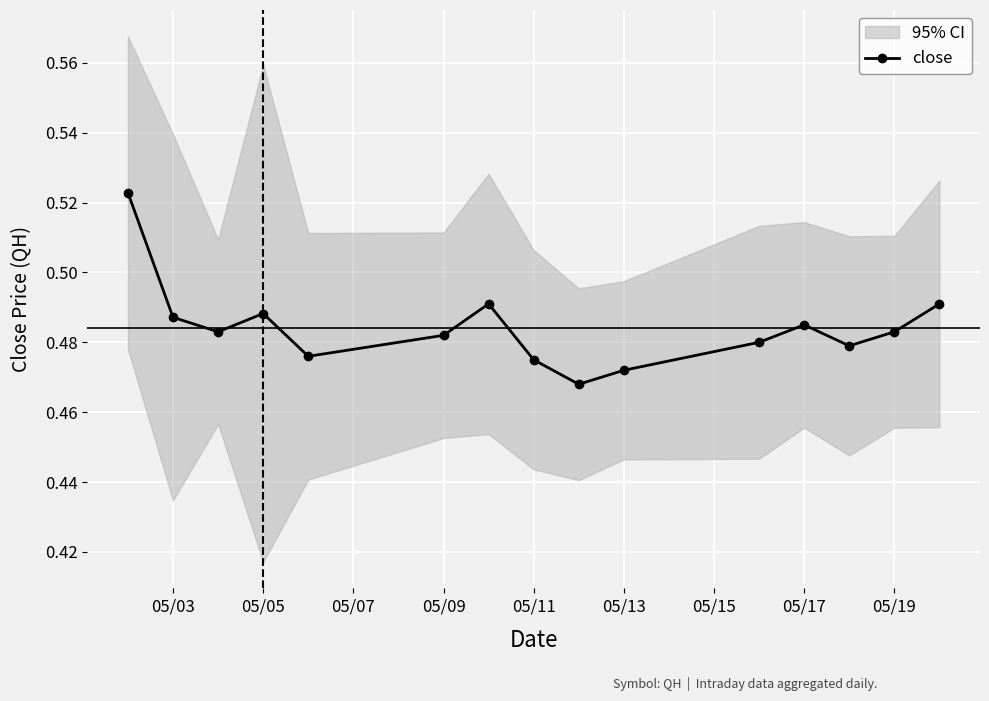

Is it true that close equals 0.2 at 05/11?

False